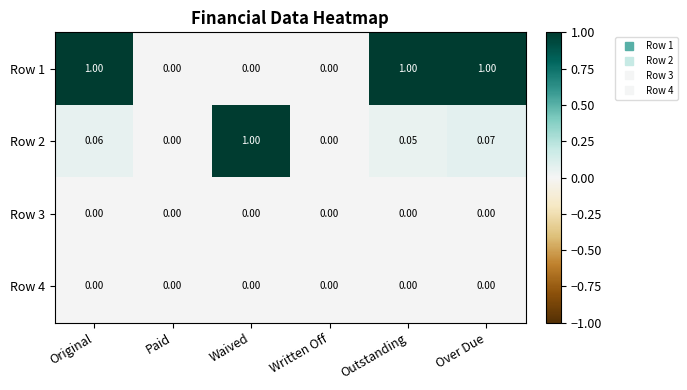

How many data points does each series have?

6